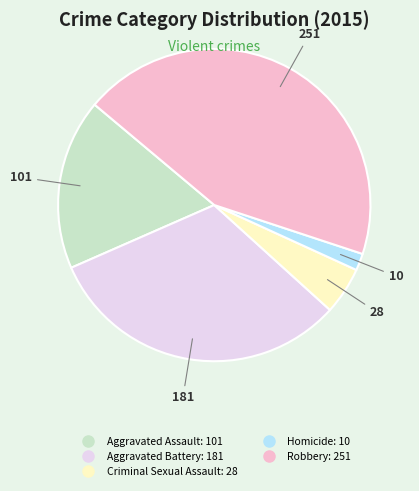

Approximately how many times larger is the value at Robbery compared to Aggravated Battery?

1.4